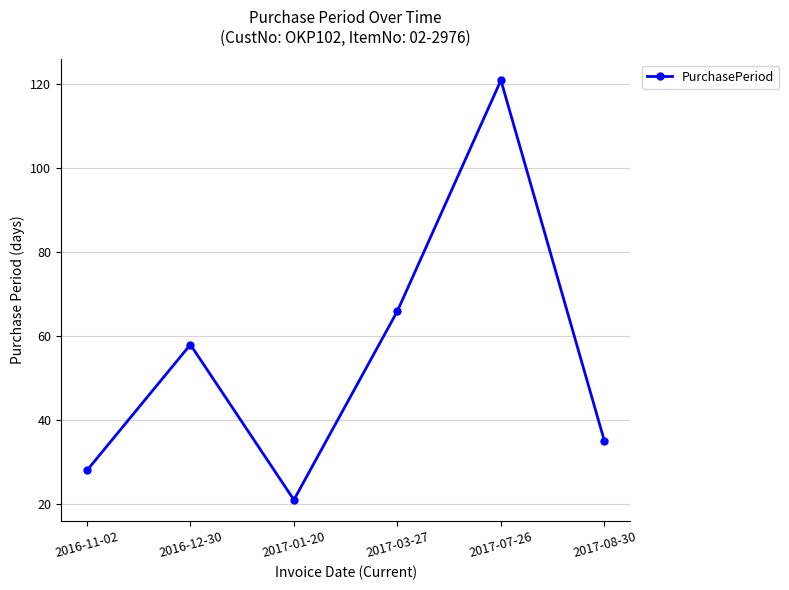

Reading left to right, transcribe all the data shown in this chart.

2016-11-02=28	2016-12-30=58	2017-01-20=21	2017-03-27=66	2017-07-26=121	2017-08-30=35